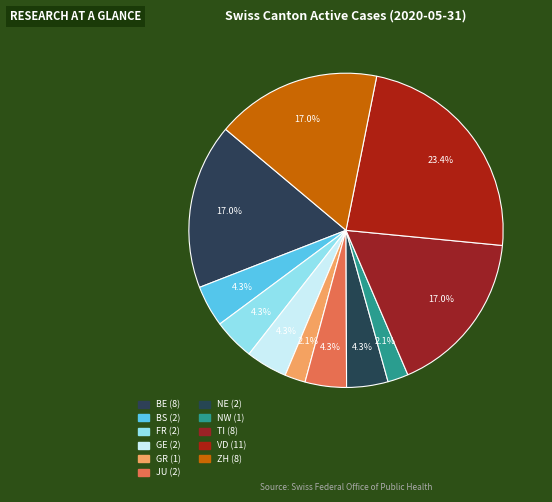

How many slices are in this pie chart?

11